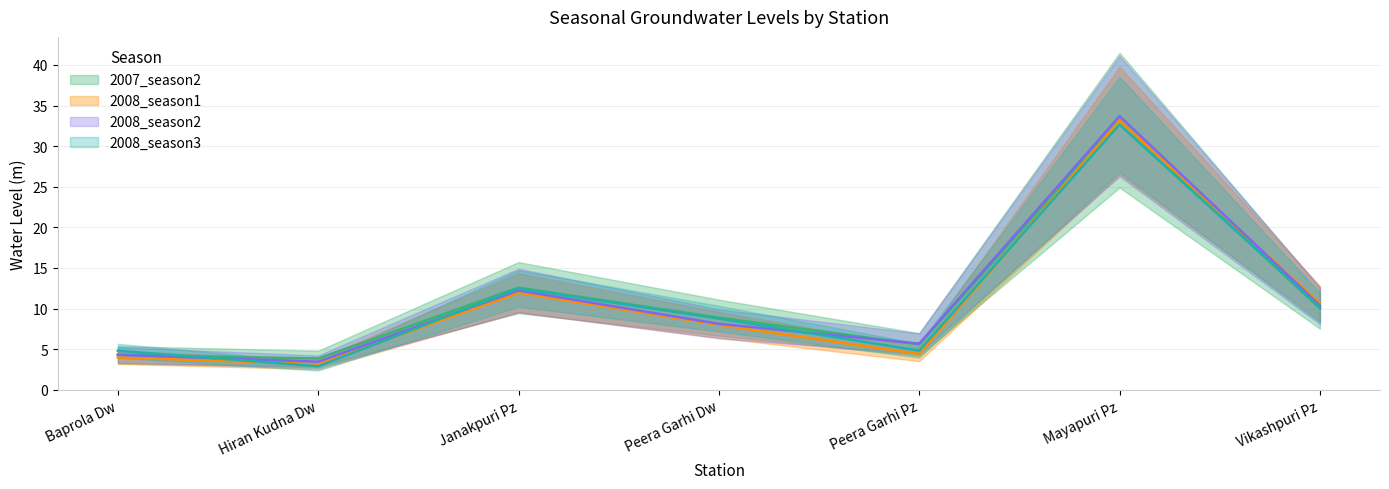

Rank the series at Peera Garhi Dw from highest to lowest value.

2007_season2, 2008_season3, 2008_season2, 2008_season1